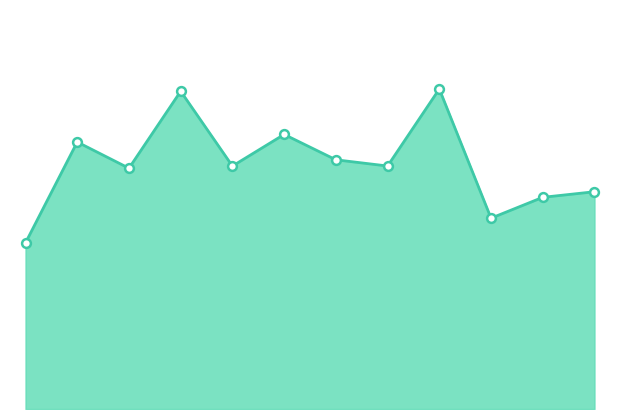

Does the chart have visible grid lines?

No